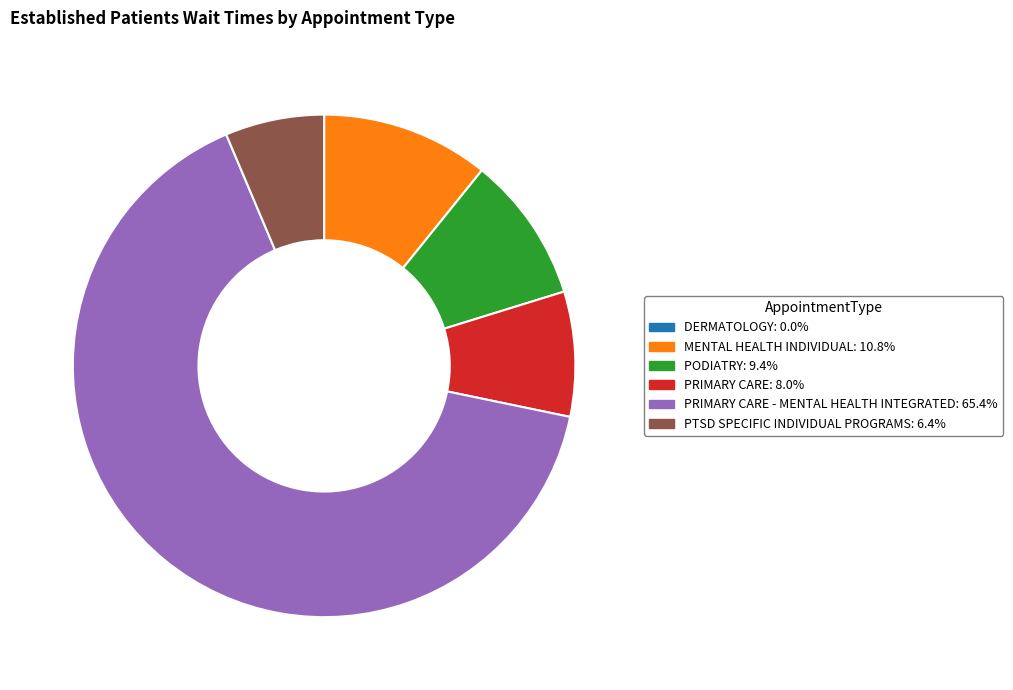

Is there a majority slice in this chart?

Yes